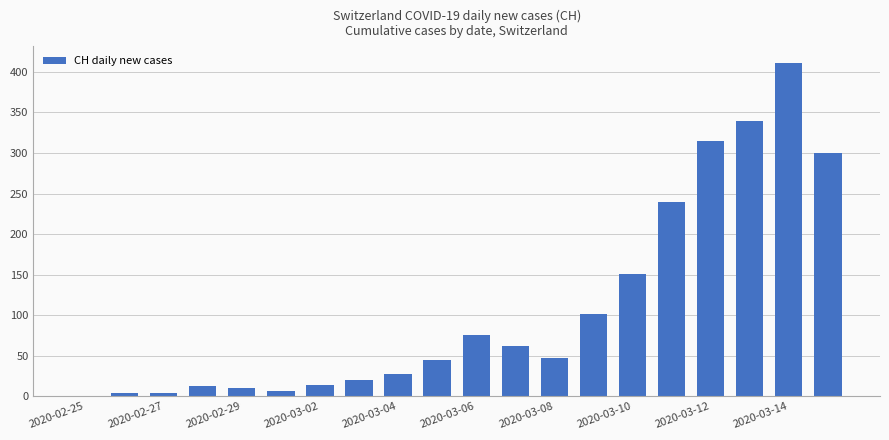

Reading right to left, what are all the values shown in this chart?

300	411	340	315	240	151	101	47	62	75	44	27	20	14	6	10	12	4	4	0